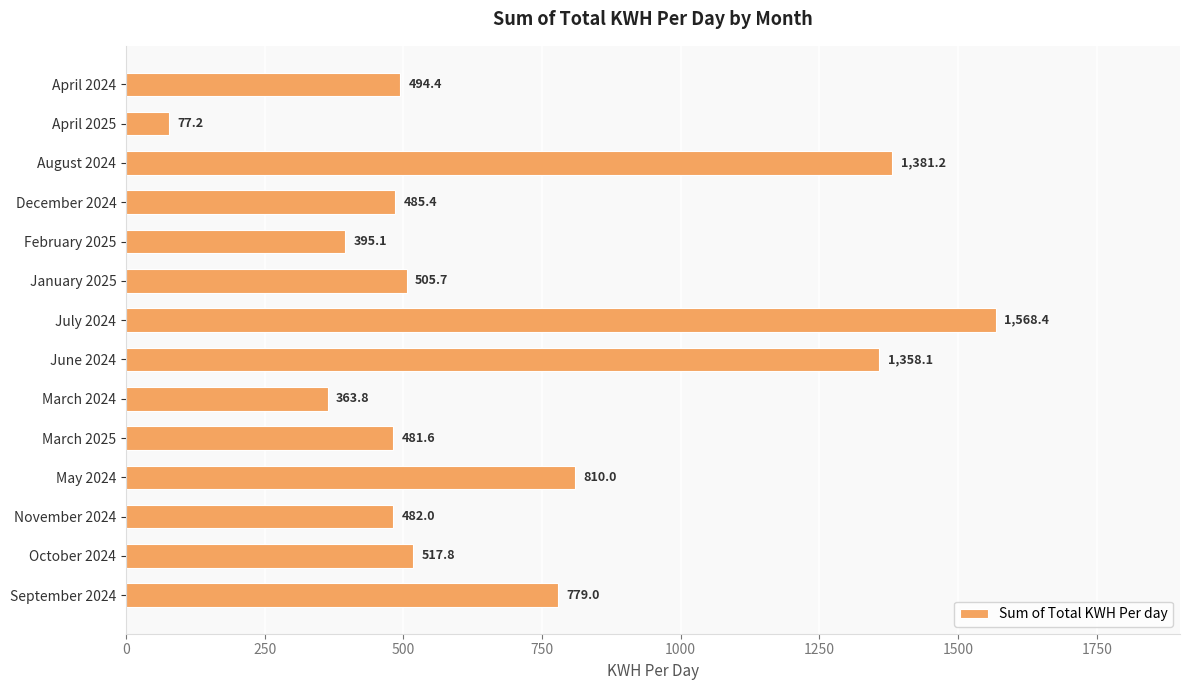

Reading top to bottom, extract all data points from this chart.

494.4	77.2	1381.2	485.4	395.1	505.7	1568.4	1358.1	363.8	481.6	810.0	482.0	517.8	779.0